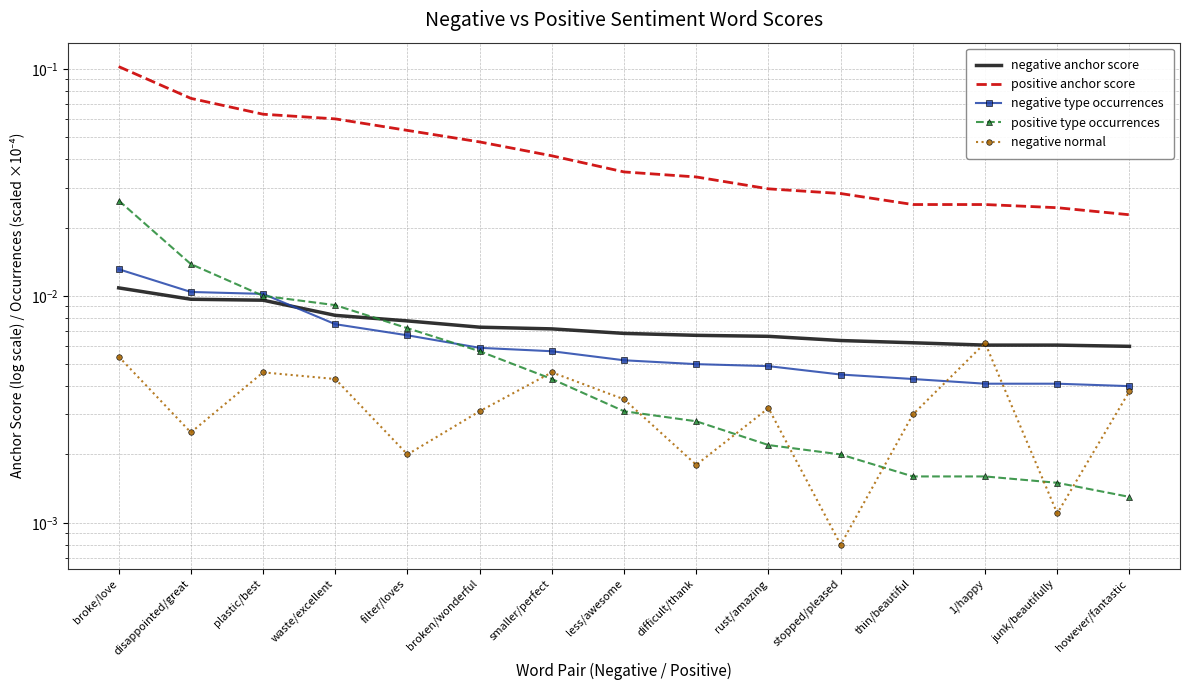

What is the label of the 15th point from the left?

however/fantastic